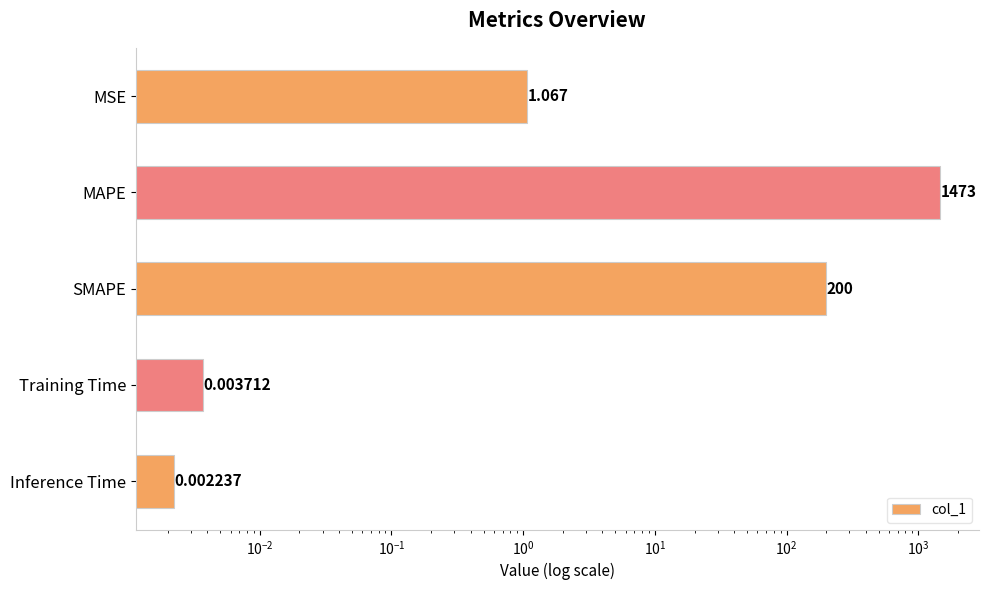

What is the sum of all values?

1674.0